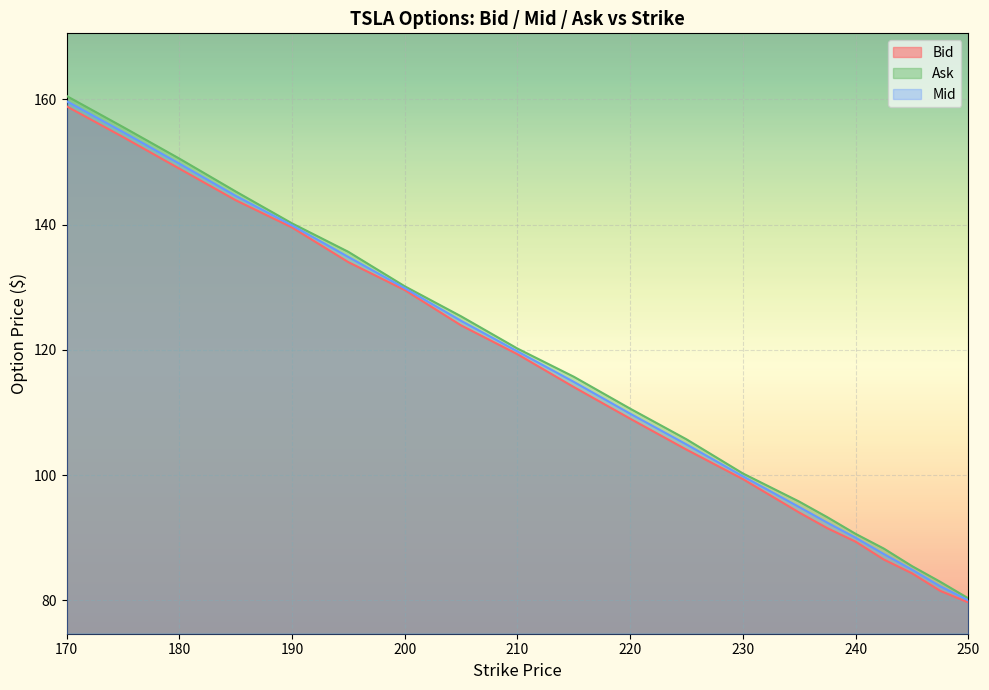

True or false: Ask and Mid intersect in this chart.

False